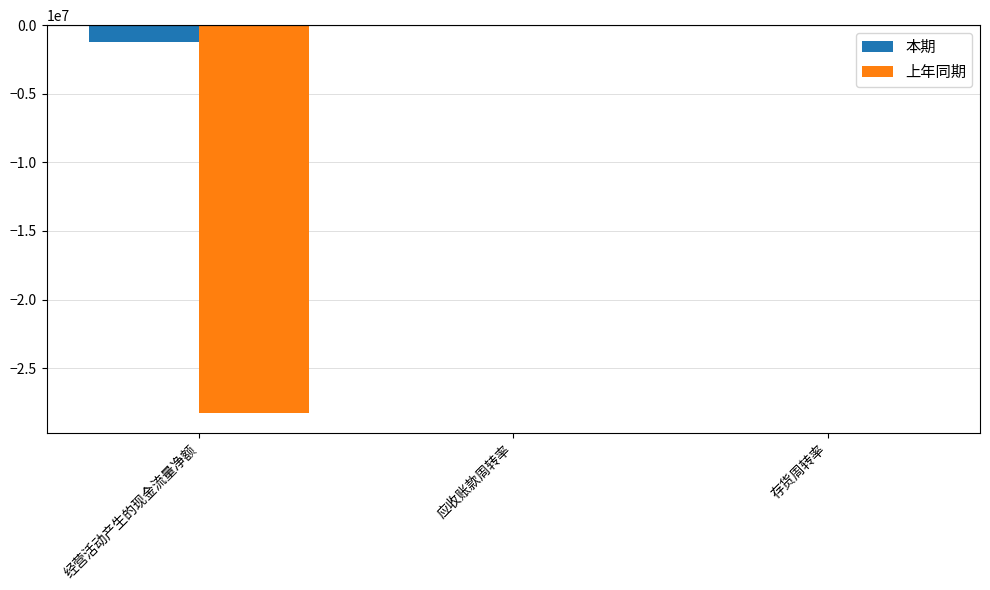

What is the total value across all series at 经营活动产生的现金流量净额?

-29511268.7